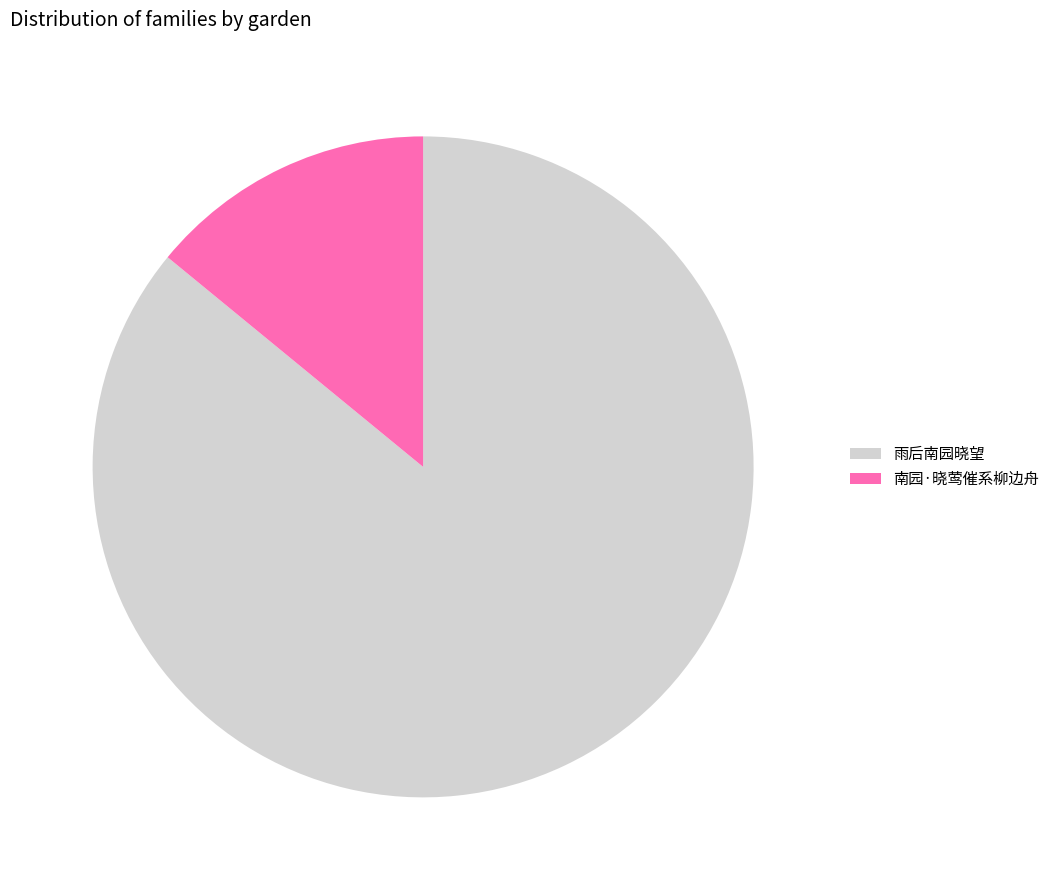

Rank the categories by value from highest to lowest.

雨后南园晓望, 南园·晓莺催系柳边舟